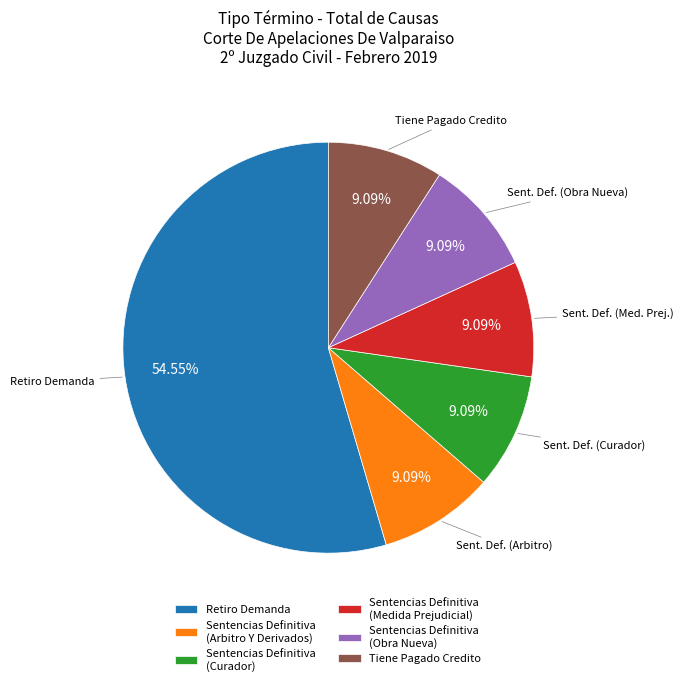

Between Sentencias Definitiva (Obra Nueva) and Retiro Demanda, which is larger?

Retiro Demanda